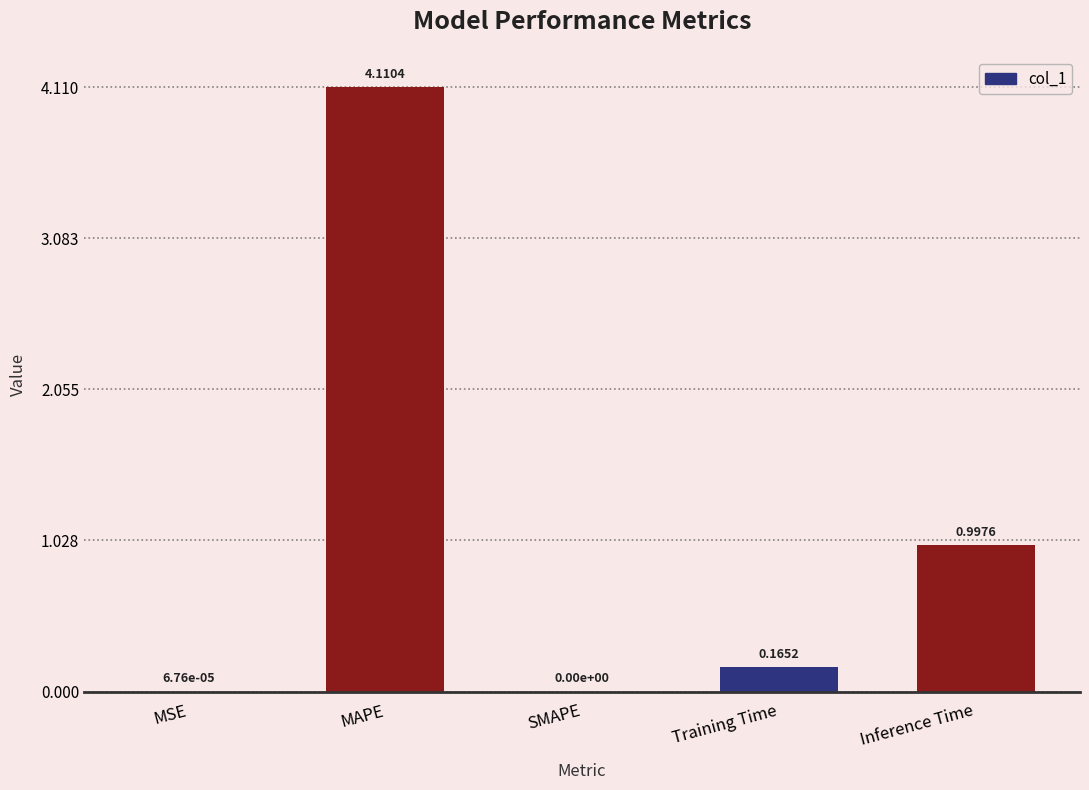

Which label corresponds to the largest value in the chart?

MAPE